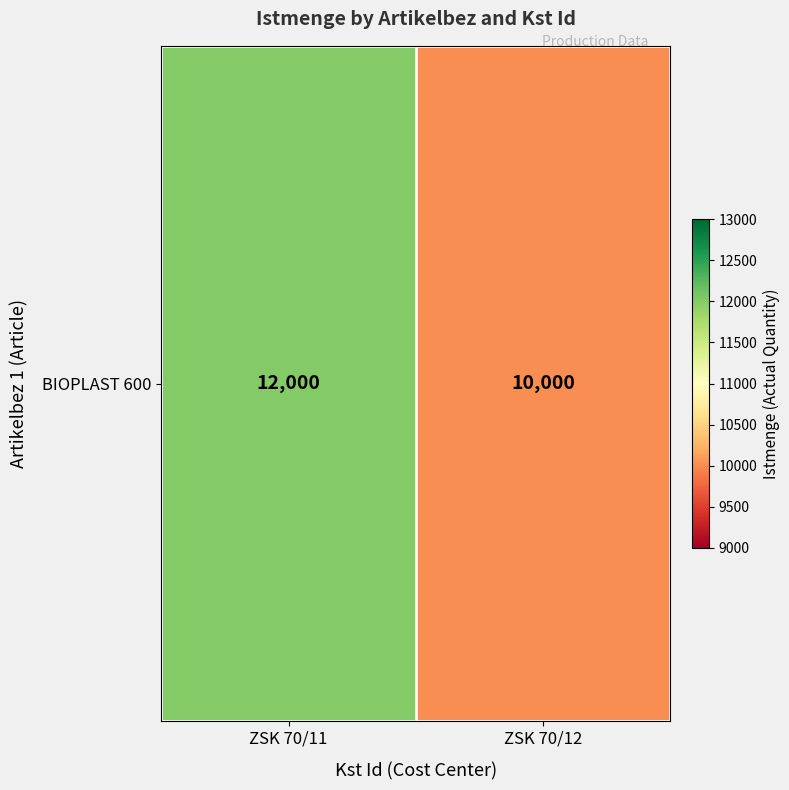

How many values are below 12000?

1